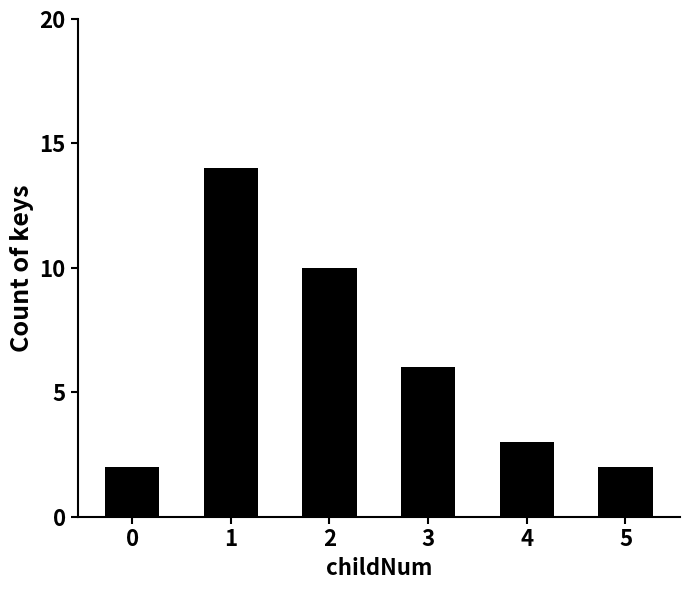

What is the ratio of the value at 1 to the value at 2?

1.4